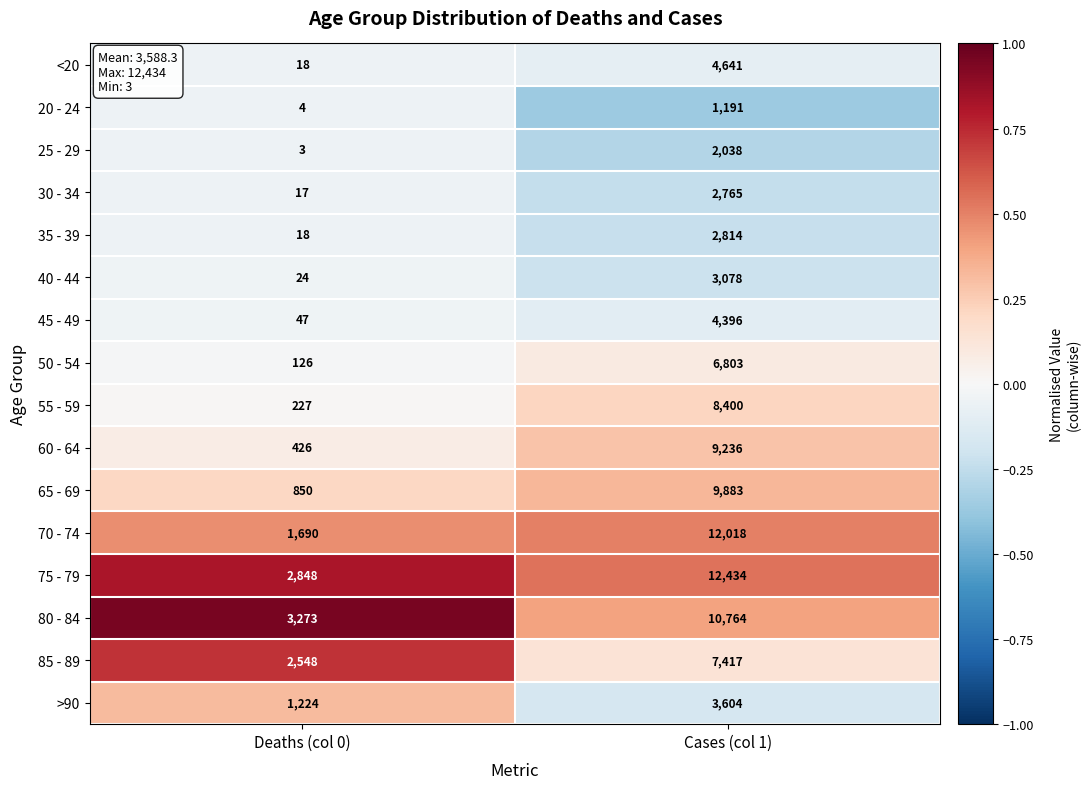

Which series has the widest spread of values?

70 - 74